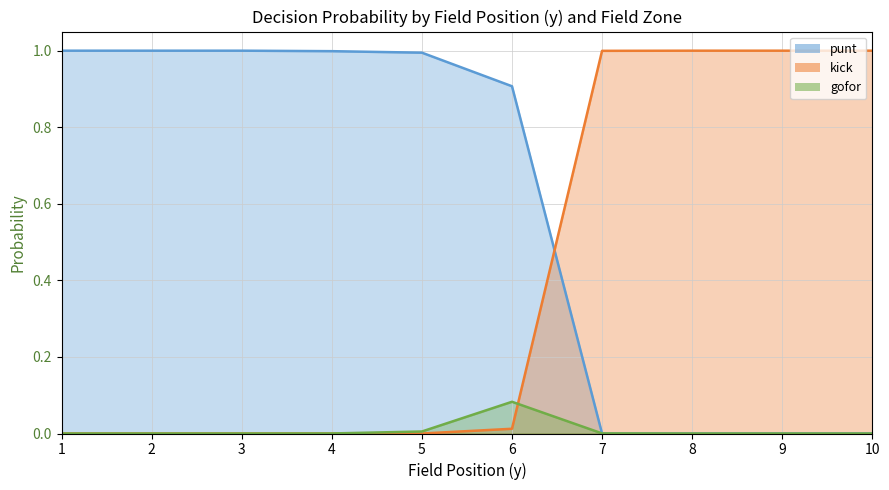

The value of punt at 5 is 1.0. True or false?

True